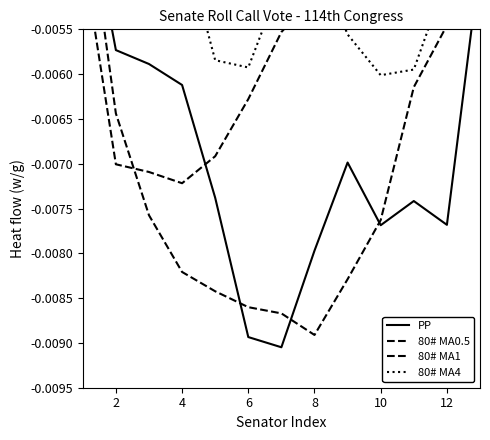

What are all the series names shown in the legend?

PP, 80# MA0.5, 80# MA1, 80# MA4